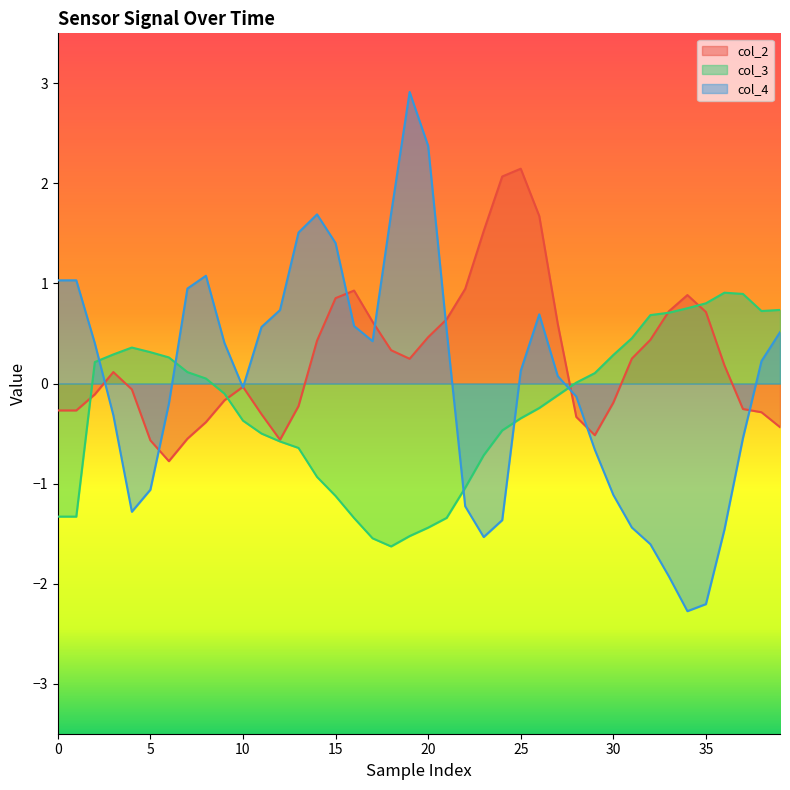

At which category does the chart reach its peak across all series?

19